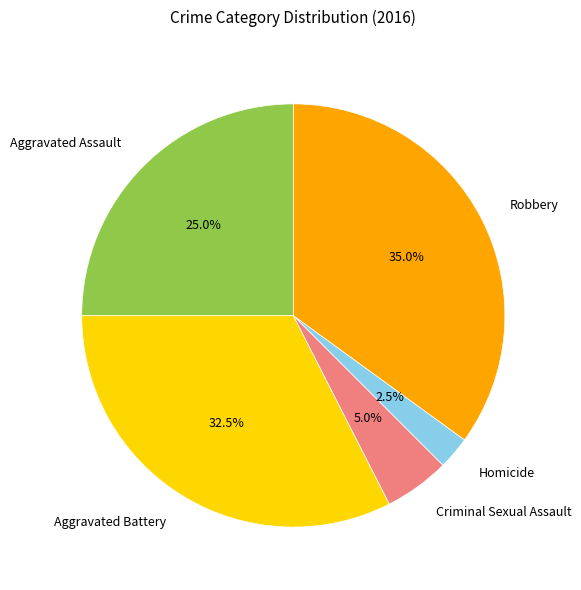

What percentage is NOT represented by Criminal Sexual Assault?

95.0%